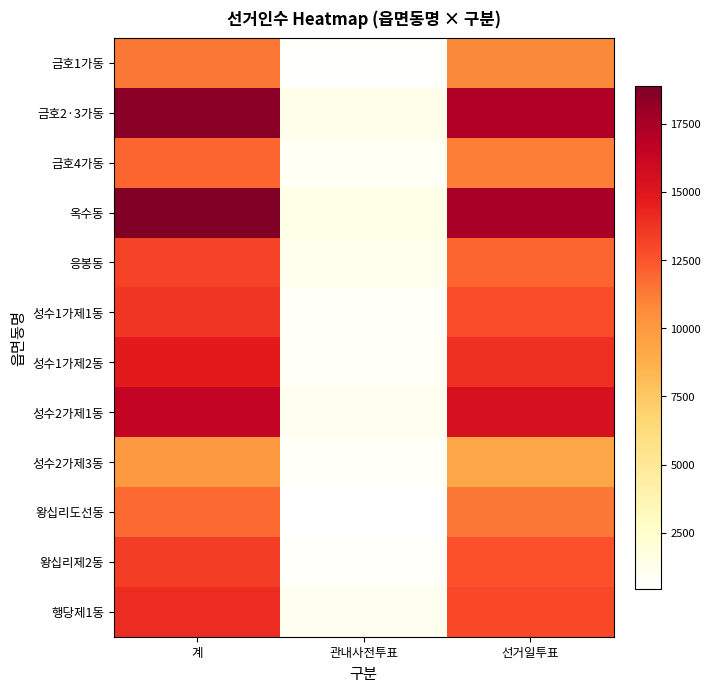

Reading left to right, transcribe all the data shown in this chart.

금호1가동: 계=11371	관내사전투표=603	선거일투표=10768
금호2·3가동: 계=18519	관내사전투표=1313	선거일투표=17206
금호4가동: 계=12013	관내사전투표=877	선거일투표=11136
옥수동: 계=18893	관내사전투표=1413	선거일투표=17480
응봉동: 계=13138	관내사전투표=1103	선거일투표=12035
성수1가제1동: 계=13598	관내사전투표=782	선거일투표=12816
성수1가제2동: 계=14733	관내사전투표=844	선거일투표=13889
성수2가제1동: 계=16471	관내사전투표=1025	선거일투표=15446
성수2가제3동: 계=10002	관내사전투표=731	선거일투표=9271
왕십리도선동: 계=11817	관내사전투표=442	선거일투표=11375
왕십리제2동: 계=13374	관내사전투표=724	선거일투표=12650
행당제1동: 계=13992	관내사전투표=1049	선거일투표=12943